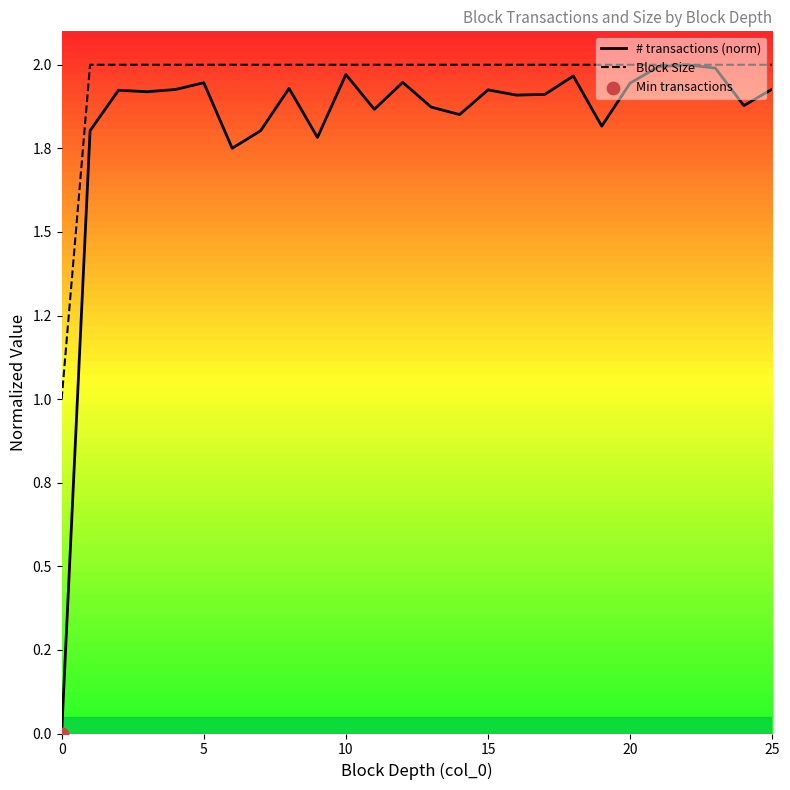

Which series reaches the maximum Y coordinate?

# transactions (norm)